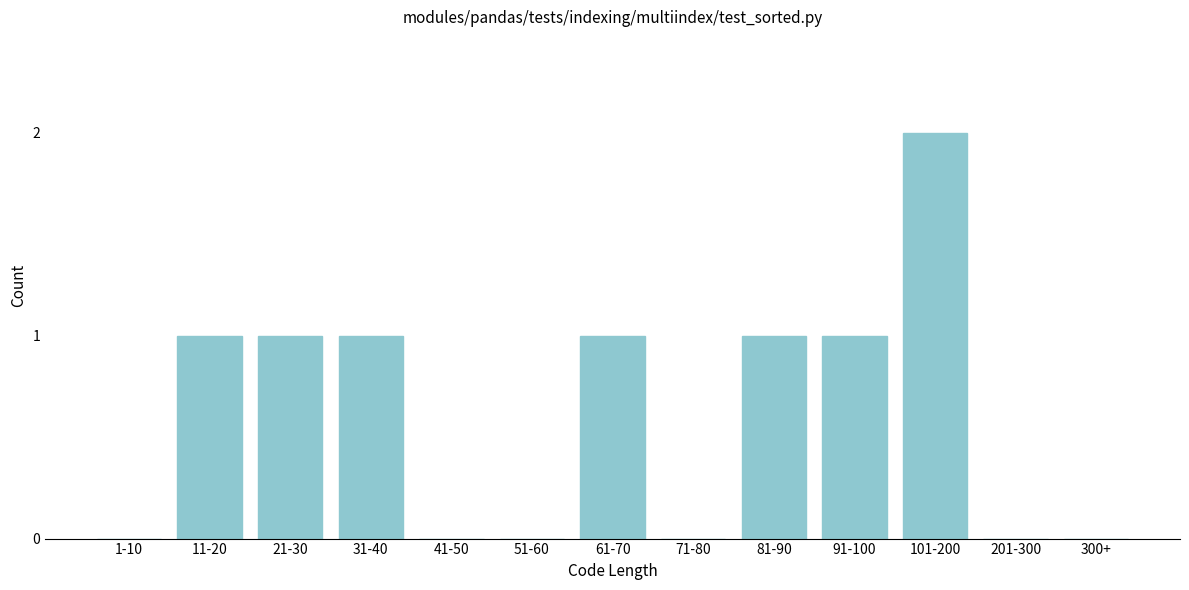

Reading left to right, extract all data points from this chart.

1-10=0	11-20=1	21-30=1	31-40=1	41-50=0	51-60=0	61-70=1	71-80=0	81-90=1	91-100=1	101-200=2	201-300=0	300+=0